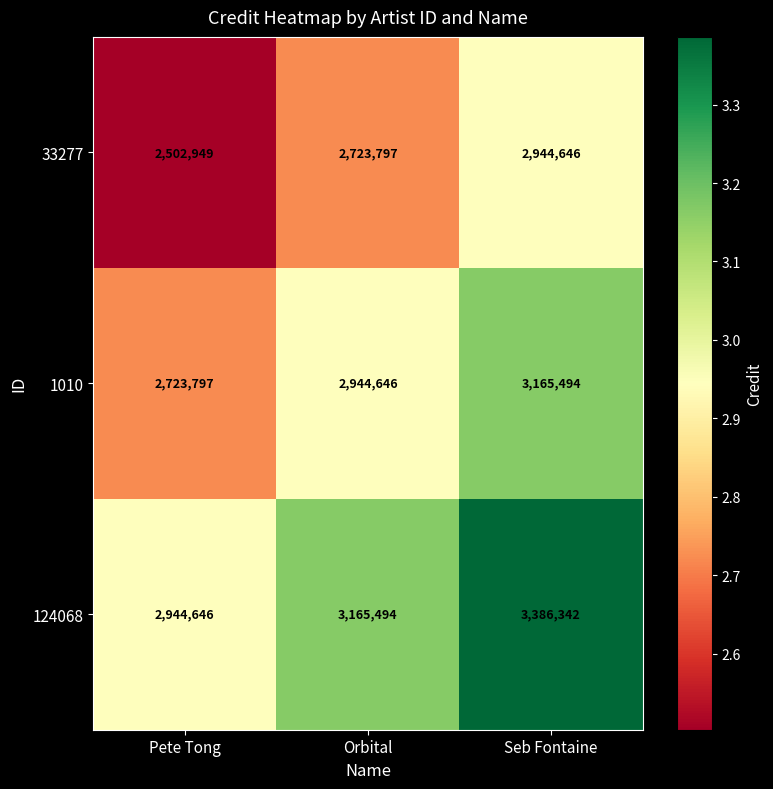

What is the difference between the highest and lowest values at Seb Fontaine?

441696